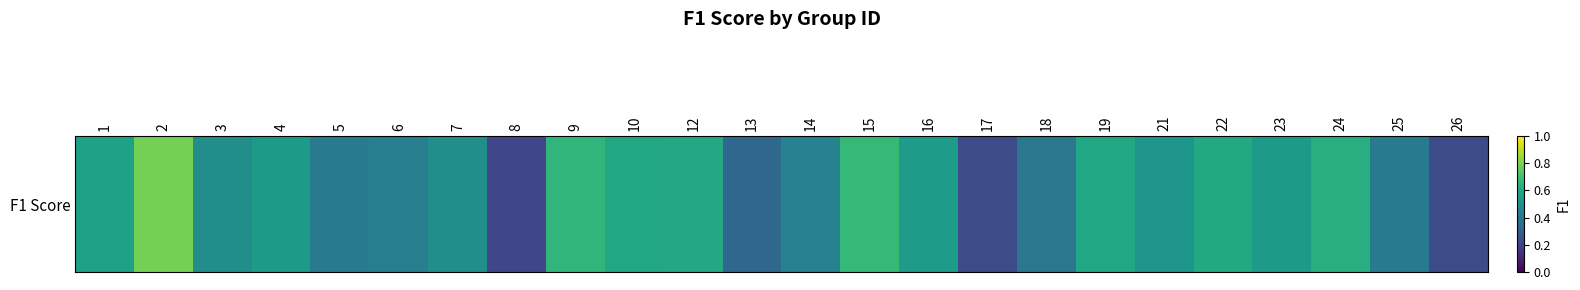

Count the values in the range 0 to 1.

24